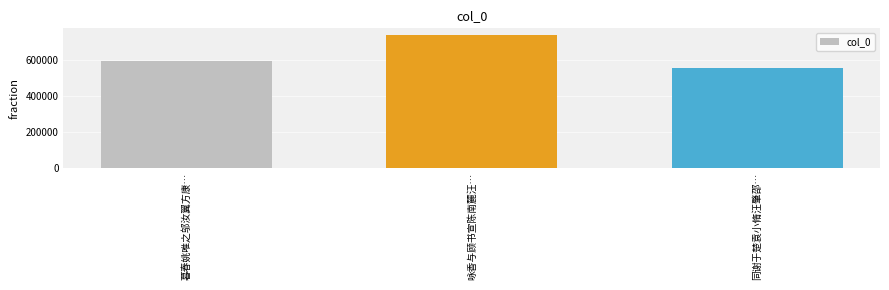

The value at 暮春姚唯之邬汝翼方康… is 594273. True or false?

True